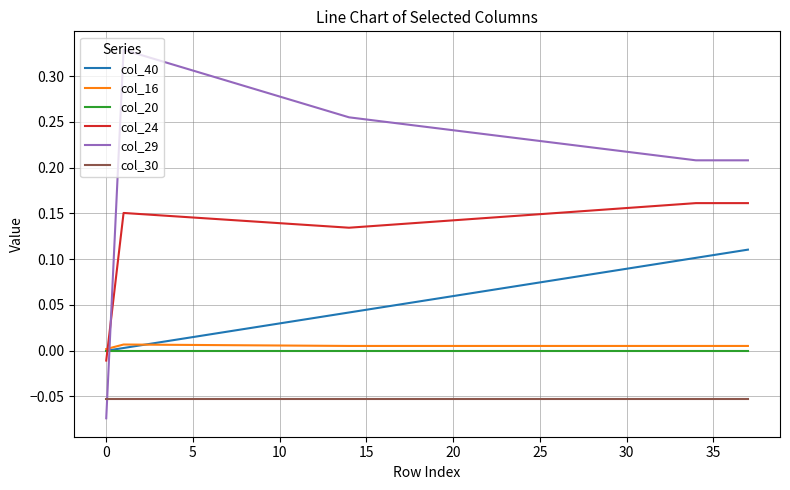

Which series has the largest total across all categories?

col_29